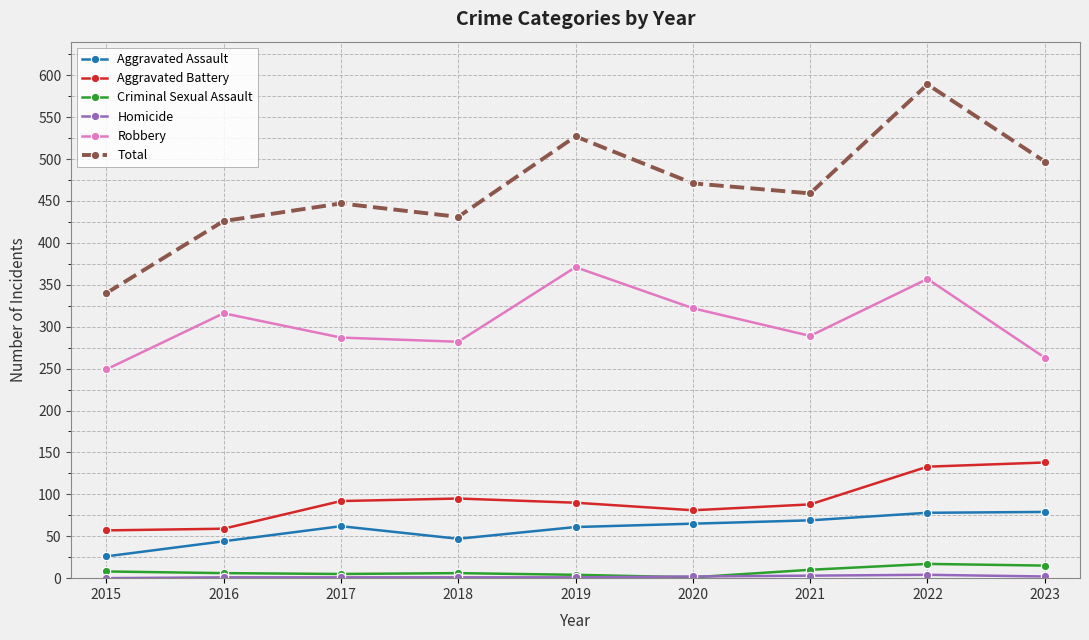

Which category has the highest value across all series?

2022